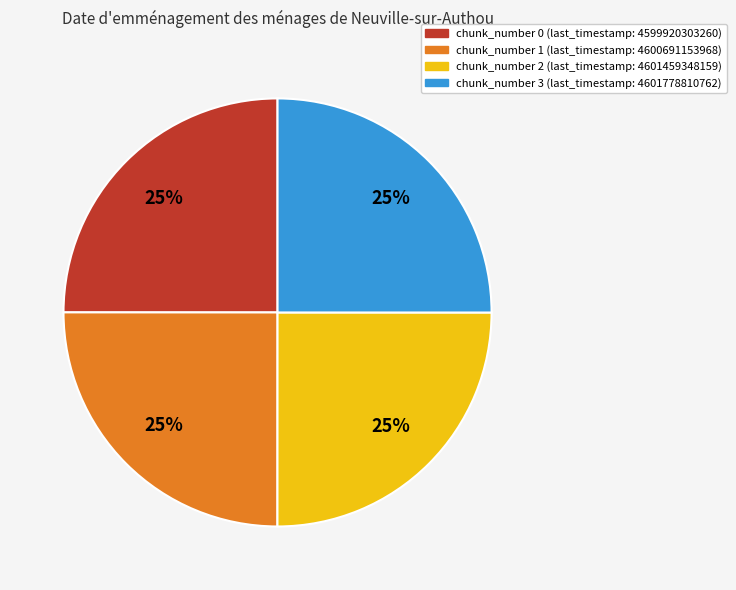

To the nearest percent, what is the average slice percentage?

25%